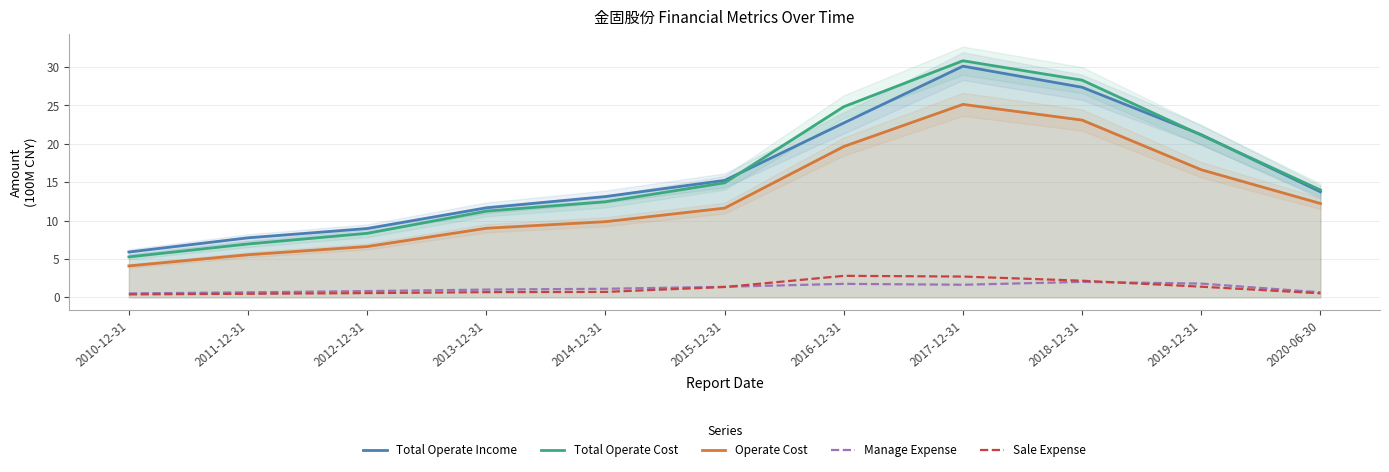

Reading left to right, transcribe all the data shown in this chart.

Total Operate Income: 5.9	7.8	9.0	11.7	13.1	15.2	22.7	30.1	27.4	21.2	13.7
Total Operate Cost: 5.3	7.0	8.3	11.2	12.5	14.9	24.8	30.8	28.3	21.1	14.0
Operate Cost: 4.1	5.6	6.6	9.0	9.9	11.6	19.7	25.1	23.1	16.6	12.2
Manage Expense: 0.5	0.7	0.8	1.0	1.1	1.4	1.8	1.6	2.0	1.8	0.7
Sale Expense: 0.4	0.5	0.6	0.7	0.7	1.3	2.8	2.7	2.2	1.4	0.5